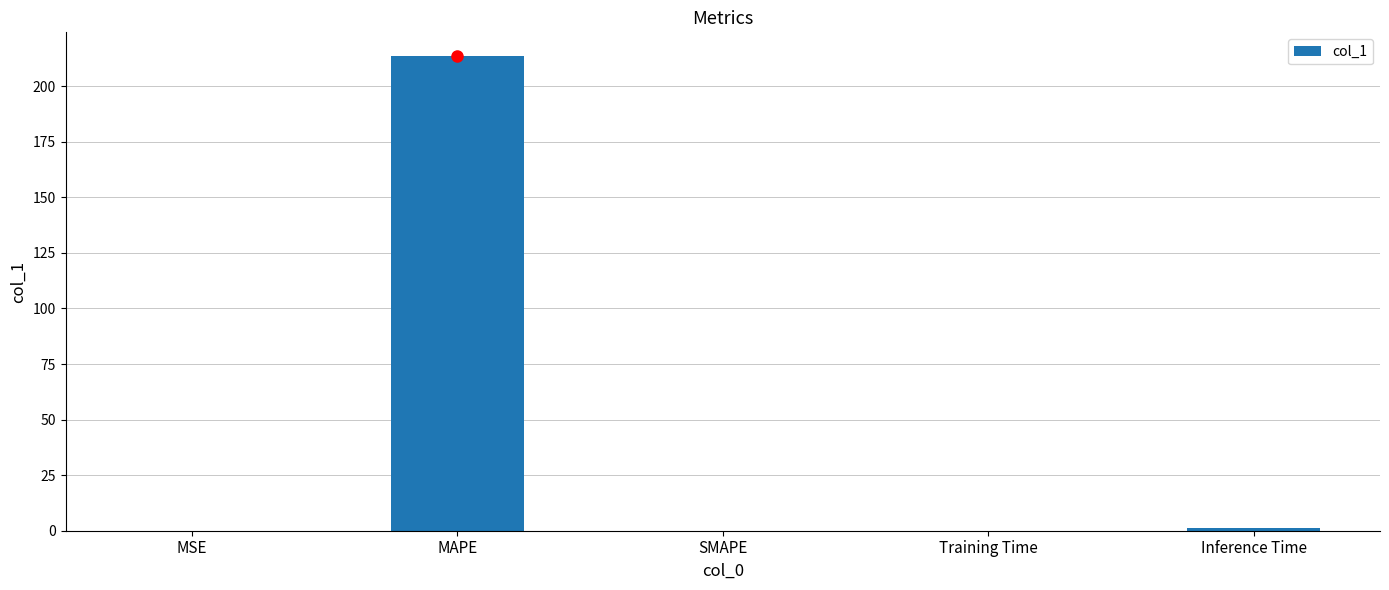

The value at SMAPE is 0.0. True or false?

True